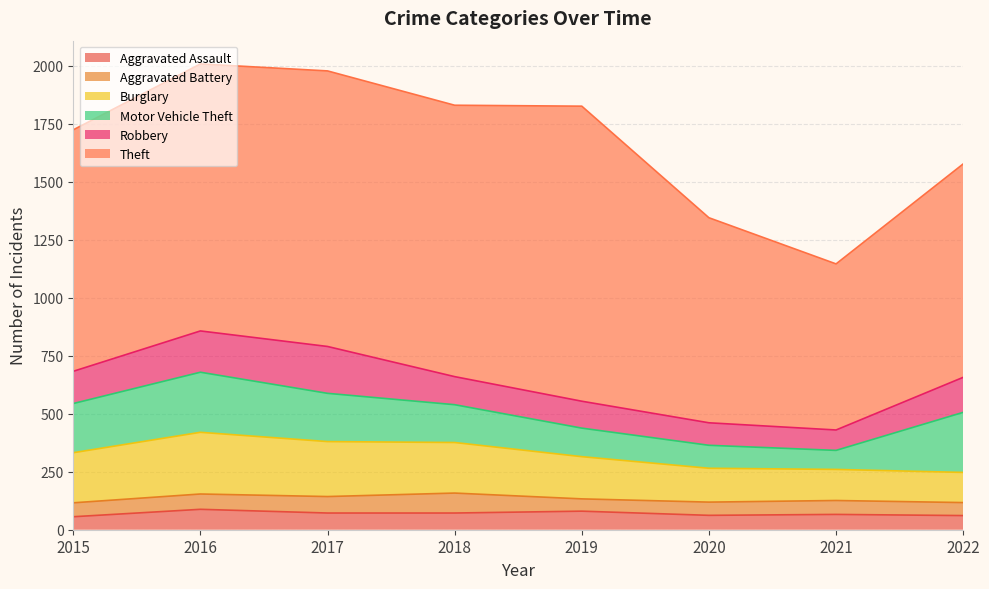

At which label does Motor Vehicle Theft reach its minimum?

2021